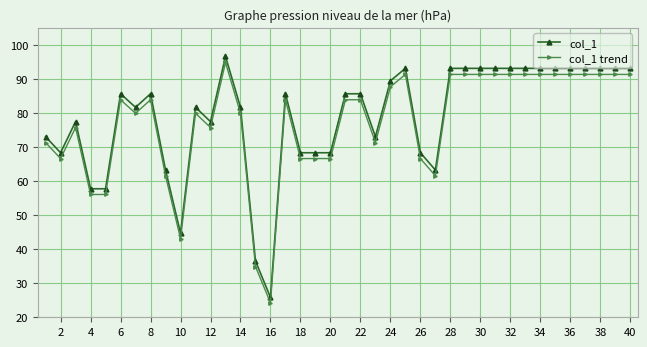

What is the difference between the maximum and minimum values in the col_1 series?

70.8